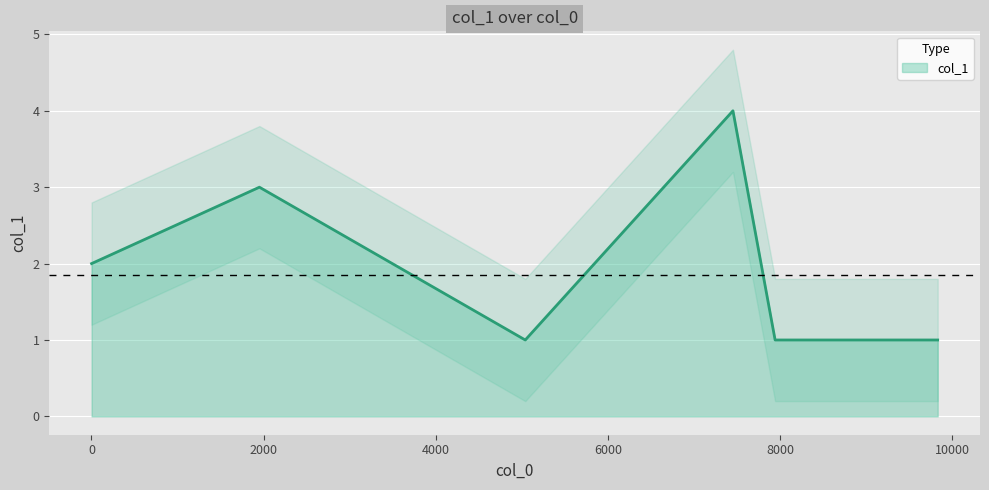

Which category has the lowest value across all series?

5041